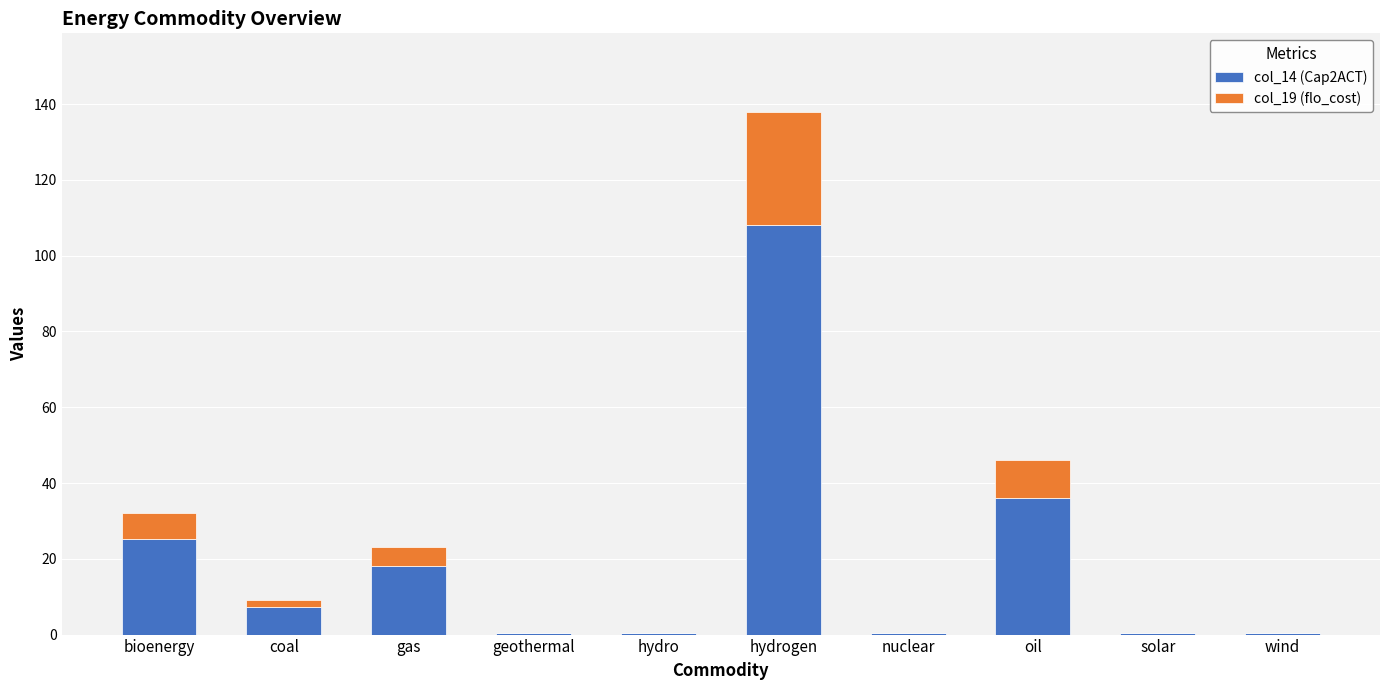

What value does the col_14 (Cap2ACT) series have at oil?

36.0